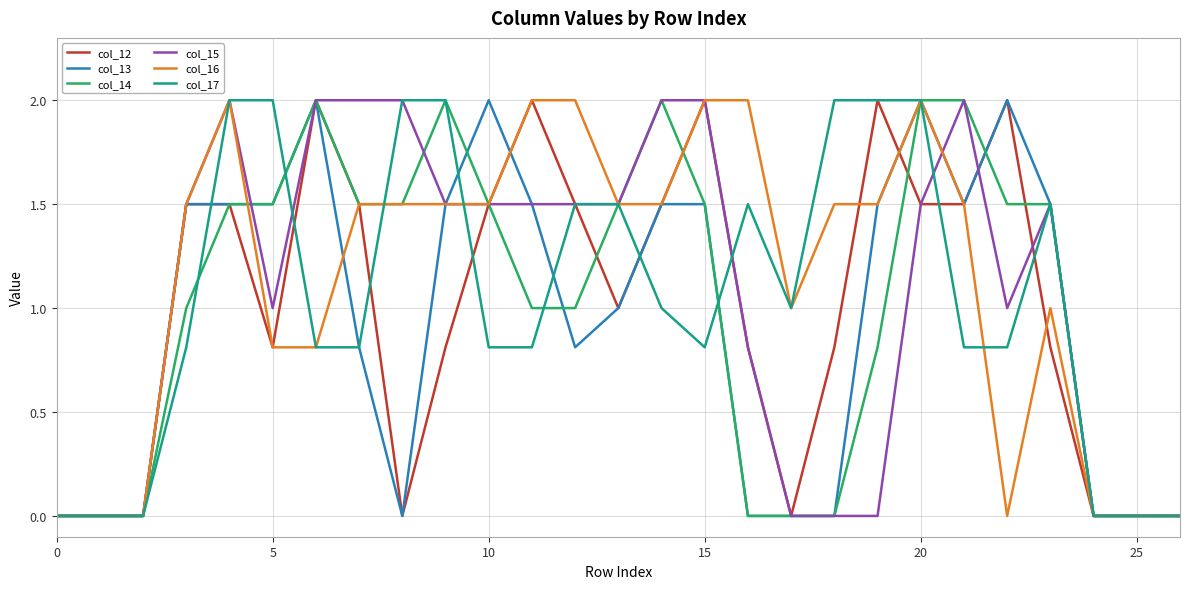

Does the chart have visible grid lines?

Yes